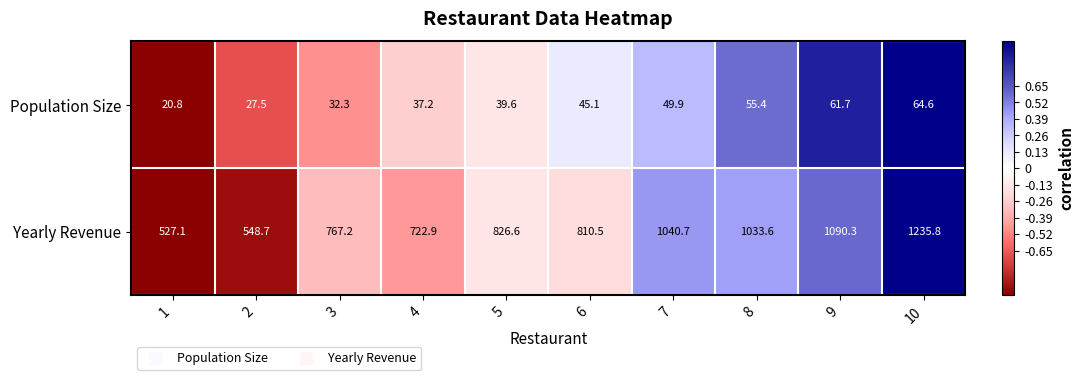

Reading left to right, what are all the values shown in this chart?

Population Size: 1=20.8	2=27.5	3=32.3	4=37.2	5=39.6	6=45.1	7=49.9	8=55.4	9=61.7	10=64.6
Yearly Revenue: 1=527.1	2=548.7	3=767.2	4=722.9	5=826.6	6=810.5	7=1040.7	8=1033.6	9=1090.3	10=1235.8